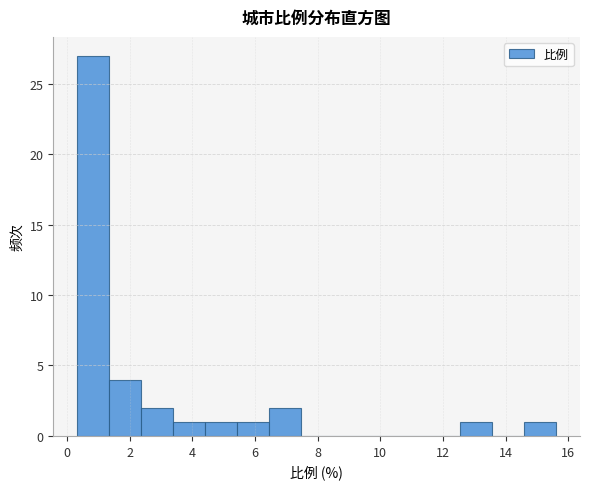

Reading left to right, list every bar in this chart as the range it spans on the x-axis followed by its height. Neither the bar edges nor the heights are printed on the chart, so give them approximately, as read against the axes.

0.4 to 1.4: 27
1.4 to 2.4: 4
2.4 to 3.4: 2
3.4 to 4.4: 1
4.4 to 5.4: 1
5.4 to 6.4: 1
6.4 to 7.4: 2
7.4 to 8.4: 0
8.4 to 9.4: 0
9.4 to 10.6: 0
10.6 to 11.6: 0
11.6 to 12.6: 0
12.6 to 13.6: 1
13.6 to 14.6: 0
14.6 to 15.6: 1